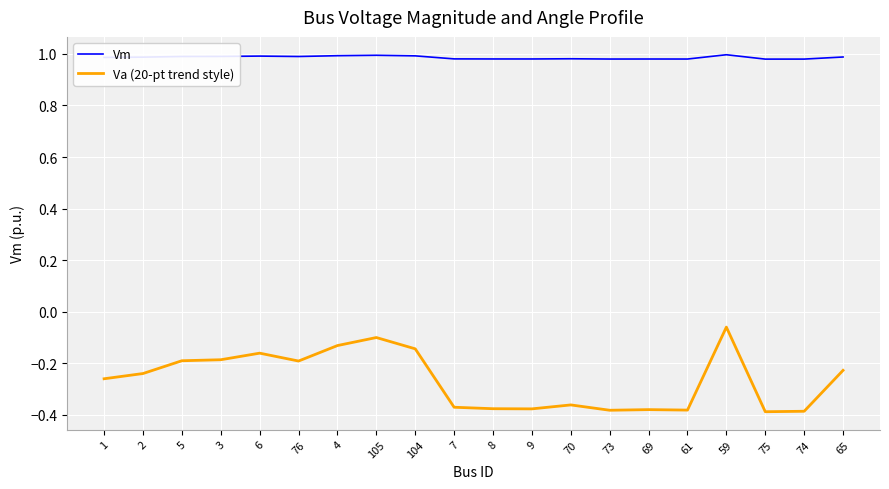

At which label is Va (20-pt trend style) closest to 0?

59